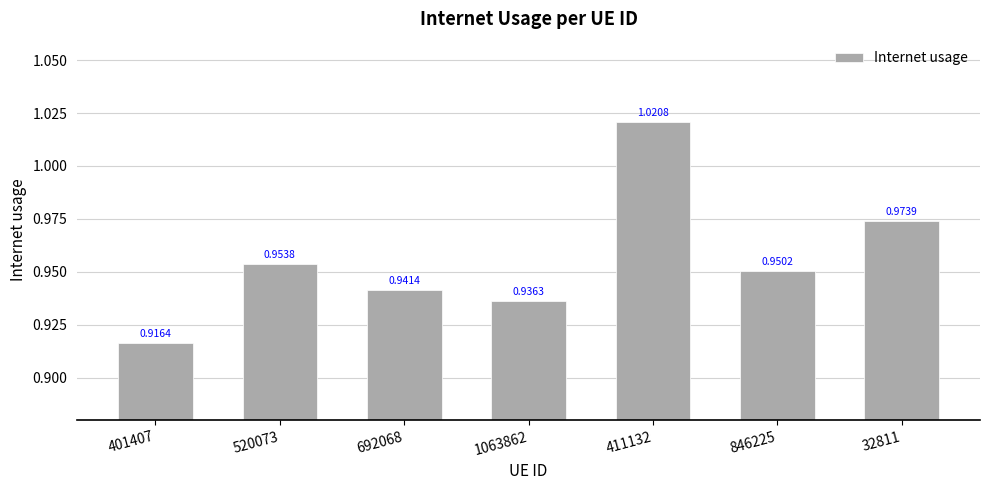

Are the bars horizontal?

No